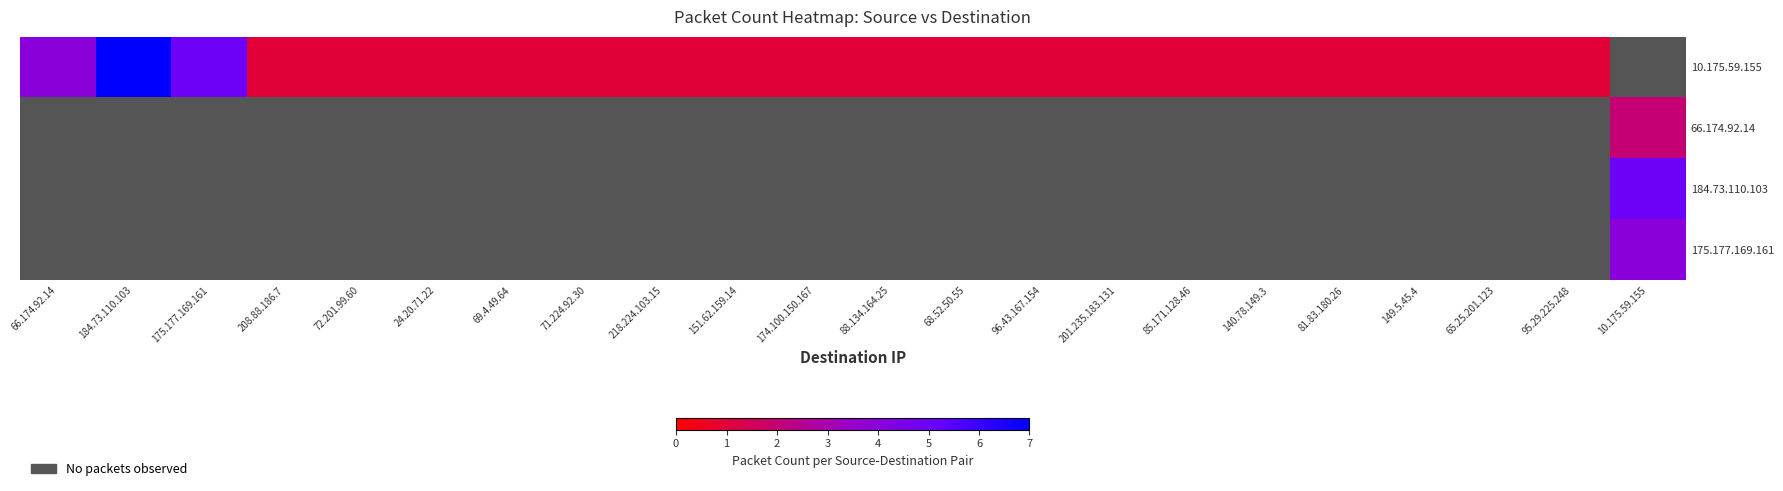

List the labels in order of 10.175.59.155 value, smallest first.

208.88.186.7, 72.201.99.60, 24.20.71.22, 69.4.49.64, 71.224.92.30, 218.224.103.15, 151.62.159.14, 174.100.150.167, 88.134.164.25, 68.52.50.55, 96.43.167.154, 201.235.183.131, 85.171.128.46, 140.78.149.3, 81.83.180.26, 149.5.45.4, 65.25.201.123, 95.29.225.248, 66.174.92.14, 175.177.169.161, 184.73.110.103, 10.175.59.155